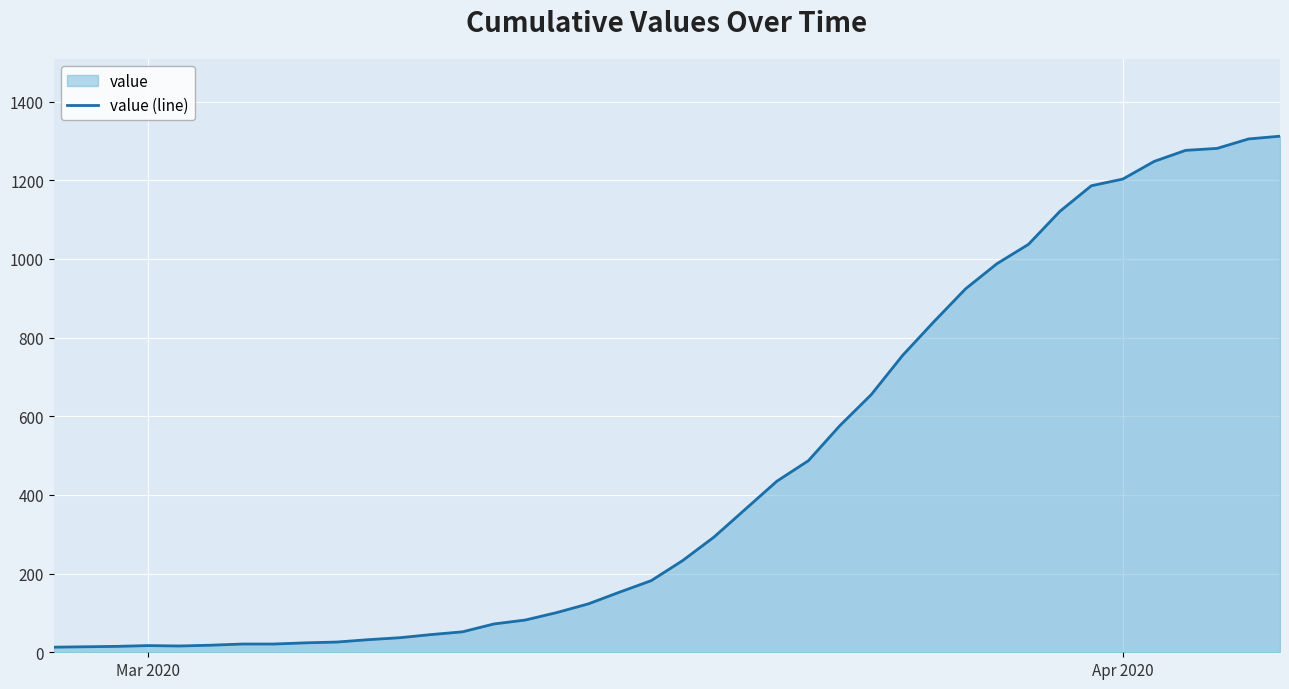

How many points are lower than both their immediate neighbors (excluding endpoints)?

1